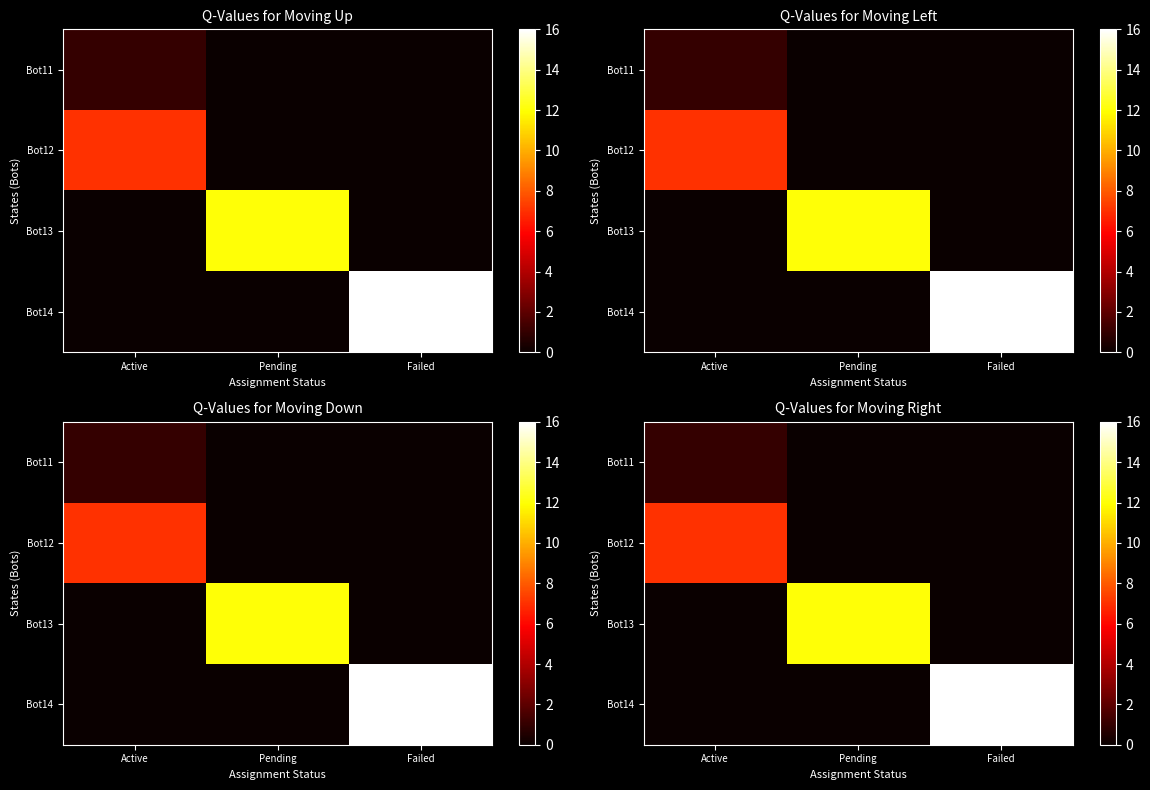

What is the difference between the maximum and minimum values in the Bot11 series?

1